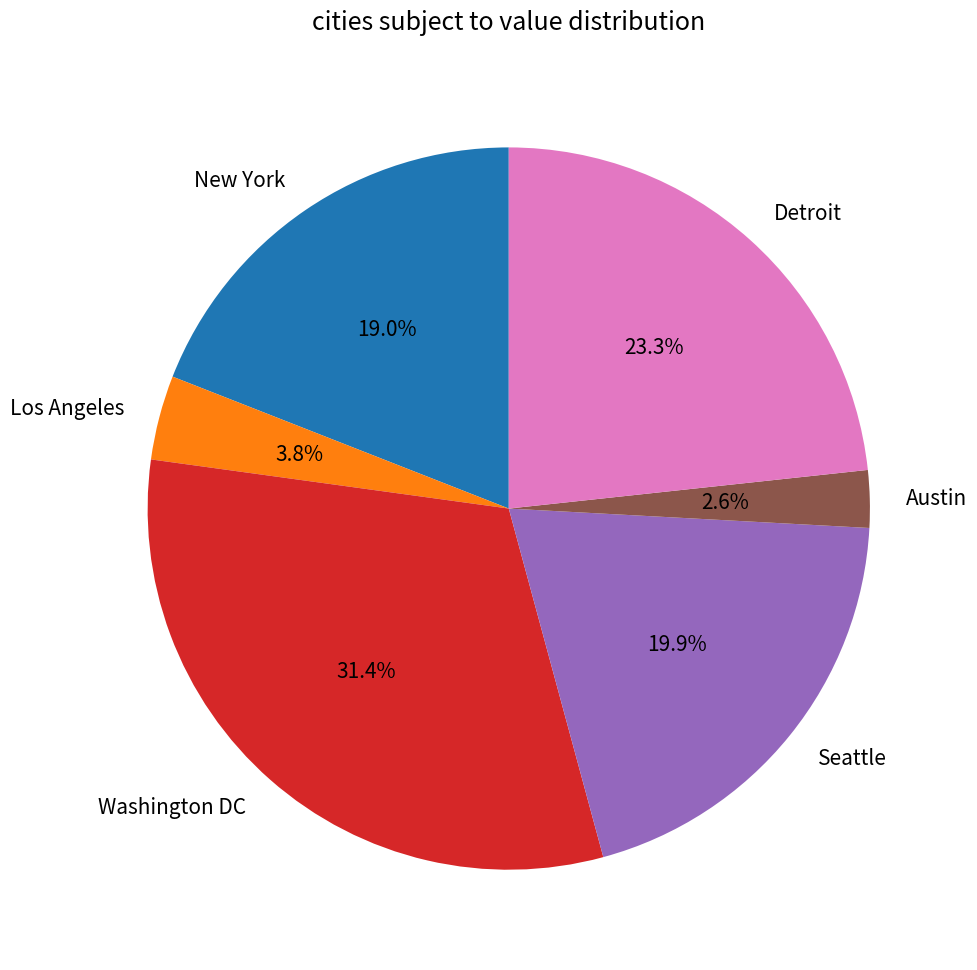

What portion of the pie excludes New York?

81.0%